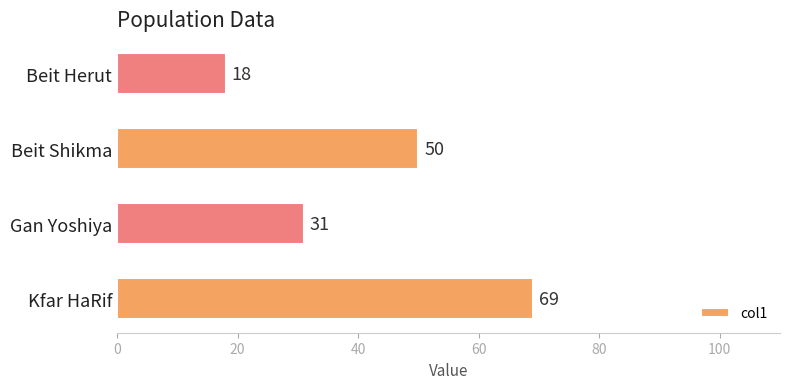

Reading bottom to top, list all the values displayed in this chart.

Kfar HaRif=69	Gan Yoshiya=31	Beit Shikma=50	Beit Herut=18